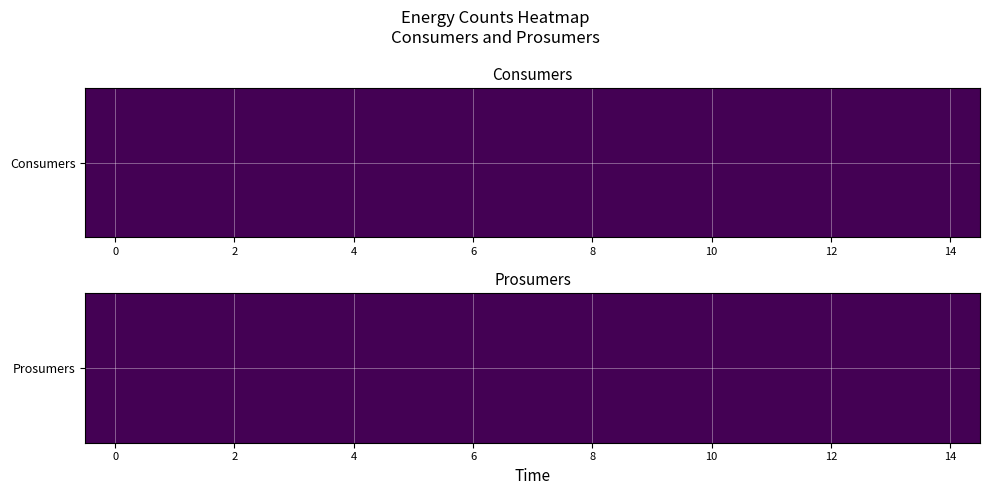

The Prosumers series shows 440 at 13. True or false?

True